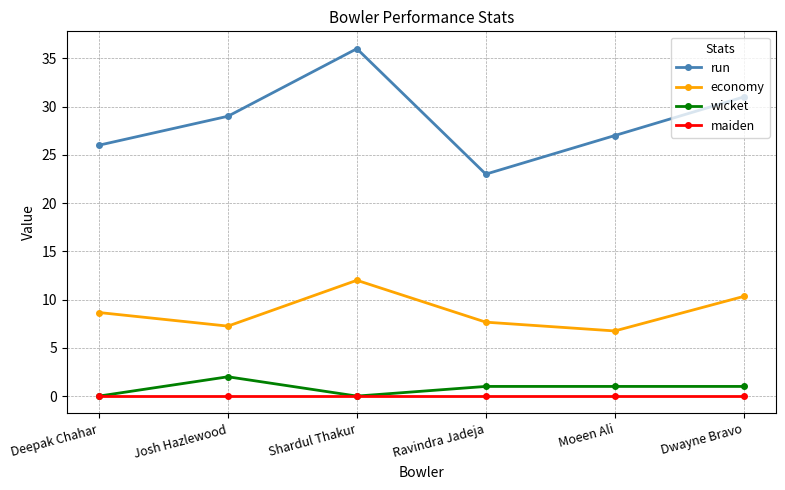

True or false: economy has more than 1 interior local peaks.

False